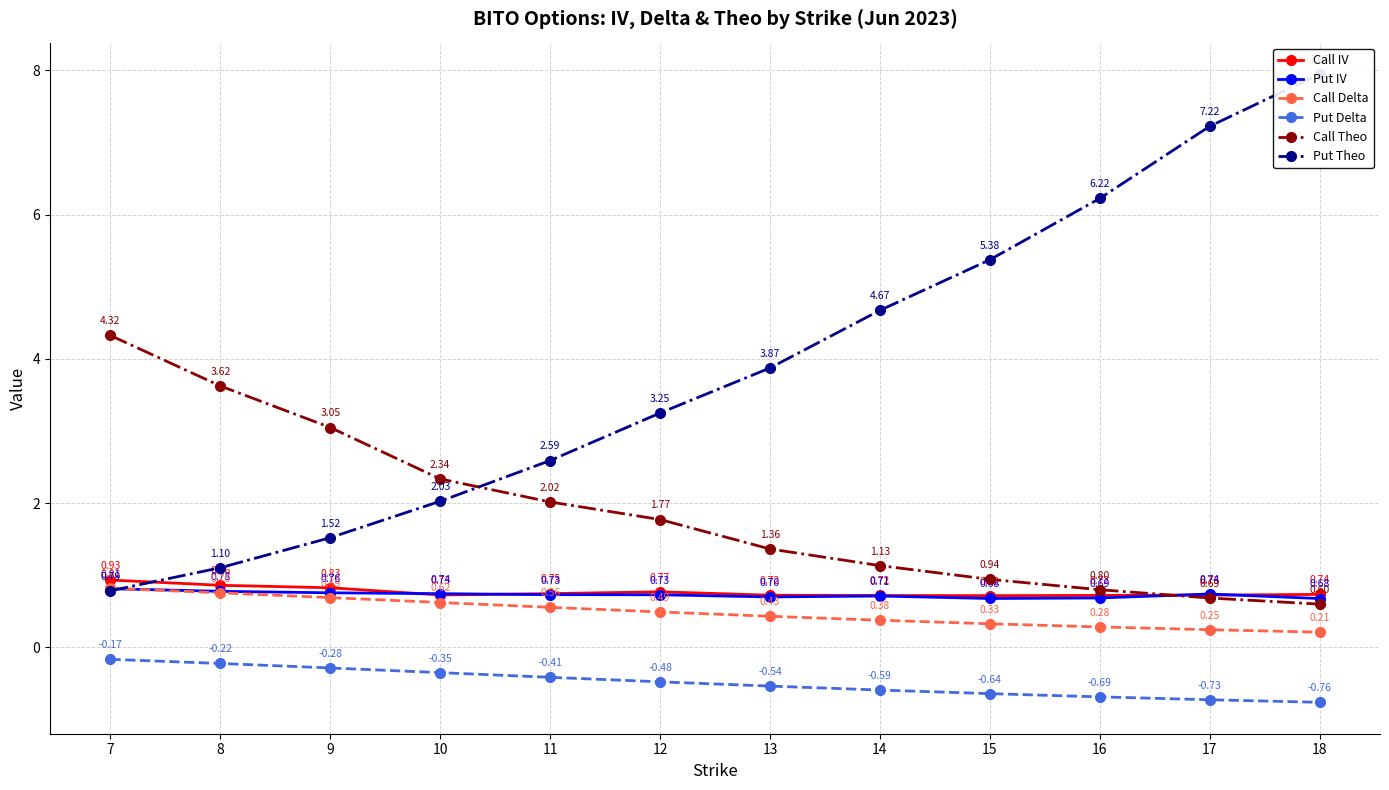

What is the value of the Put IV point at the 3rd from the left?

0.8